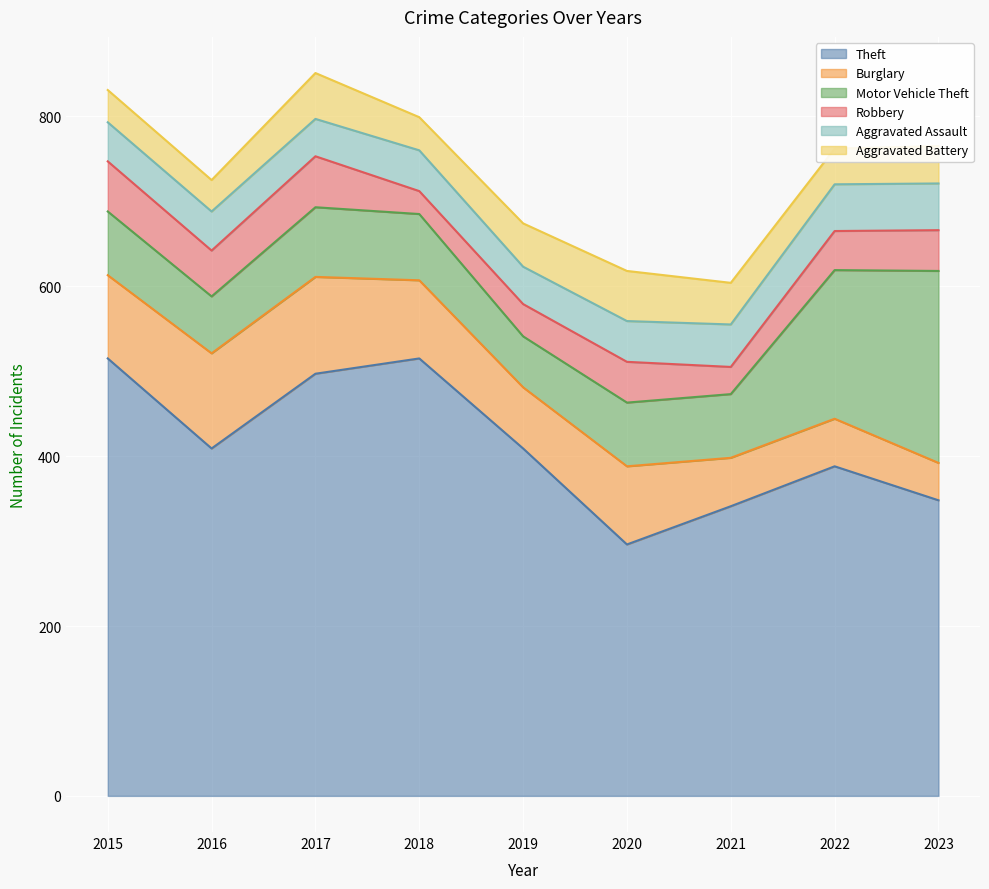

Which category has the highest value in the Robbery series?

2017